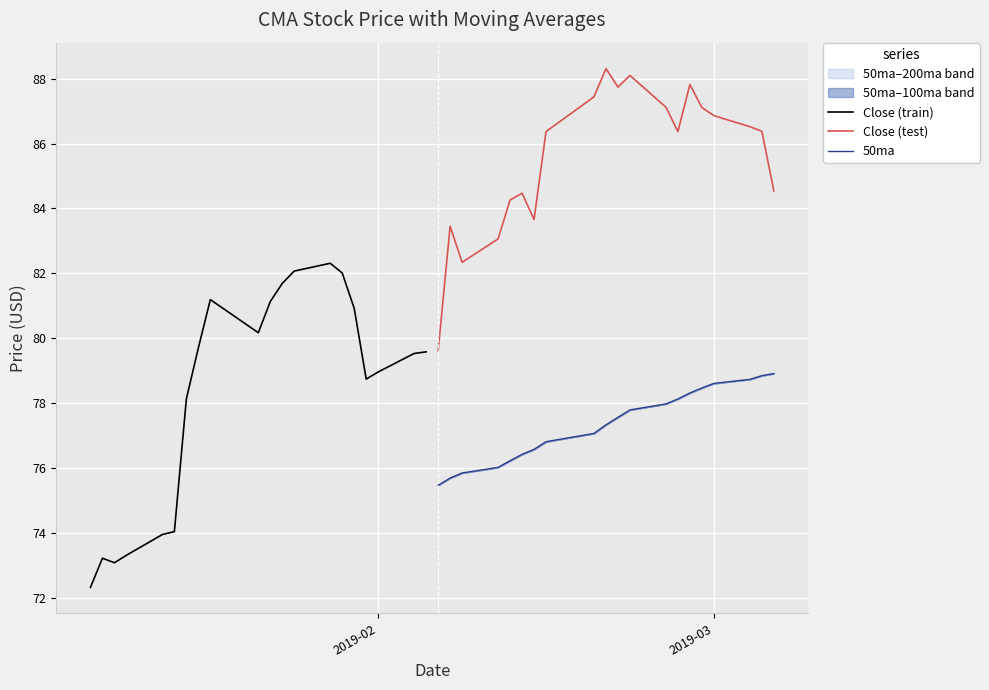

True or false: 50ma and Close (test) intersect in this chart.

False